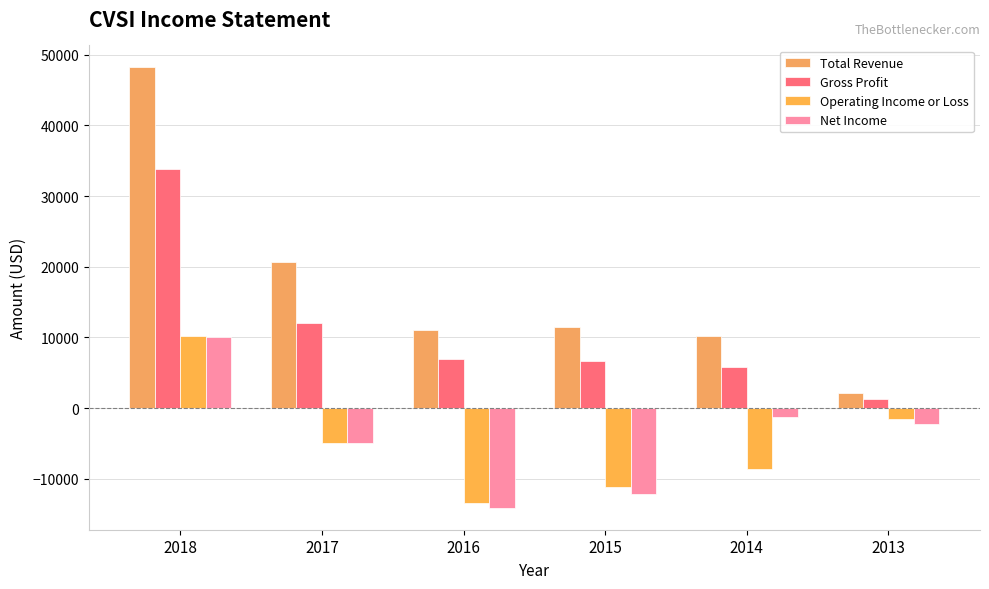

What is the difference between the highest and lowest values at 2014?

18800